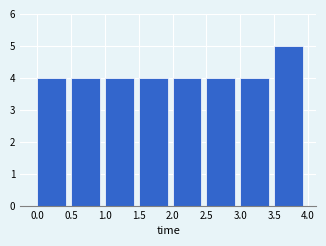

What is the height of the bar covering 3.5 to 4.0 on the x-axis? The values are not printed on the chart, so give them approximately, as read against the axis.

5